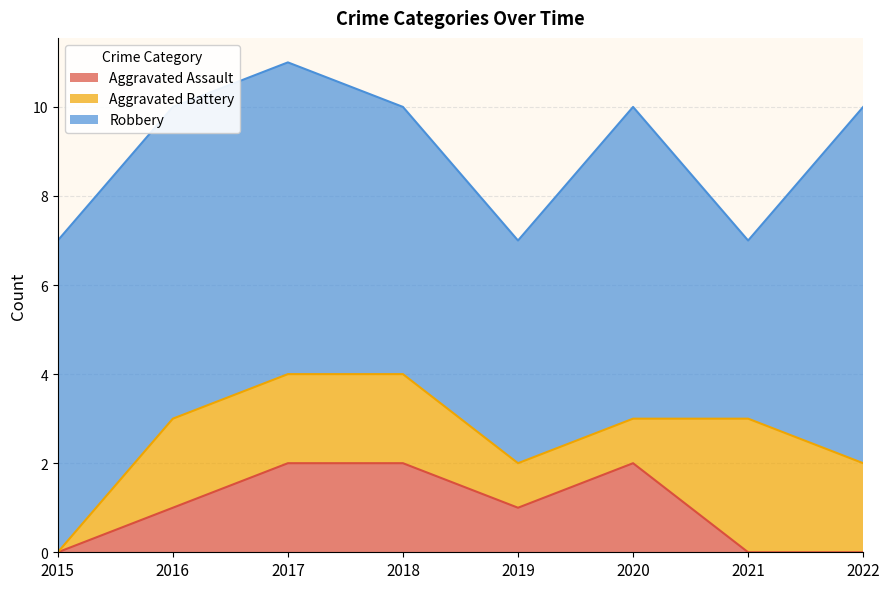

At which label does Robbery reach its peak?

2022